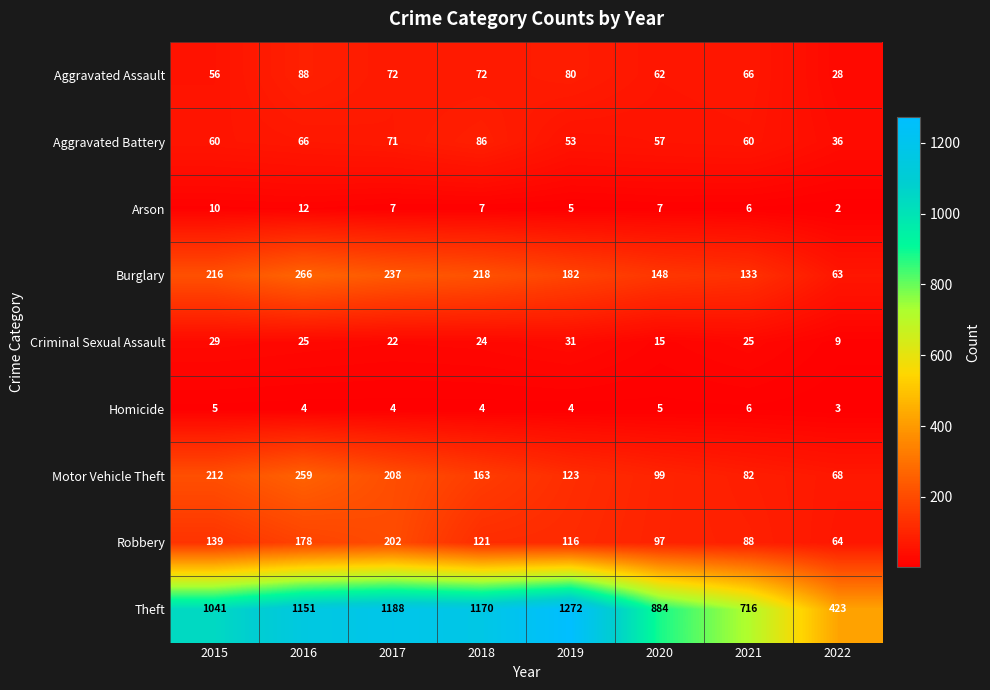

What is the highest value of the Robbery series?

202